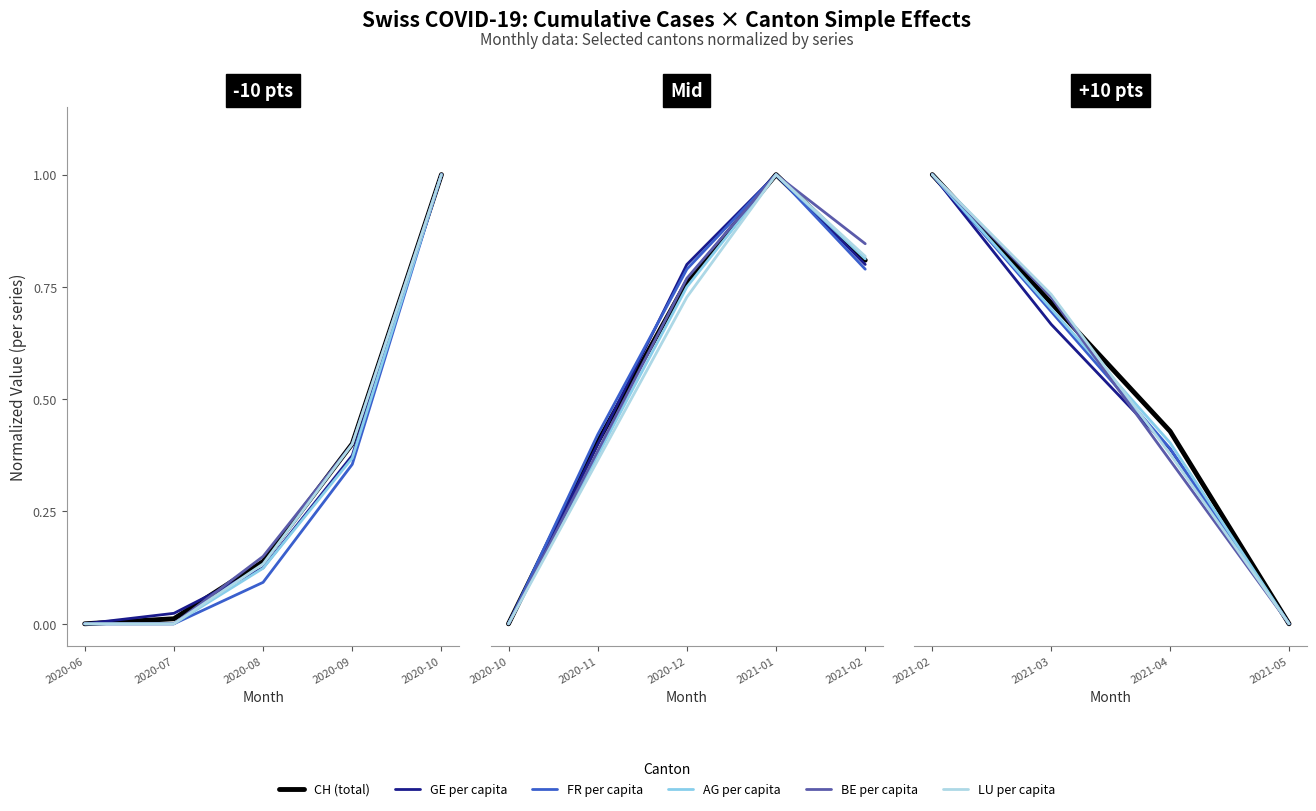

What is the spread (max minus min) of values at 2021-04?

0.1